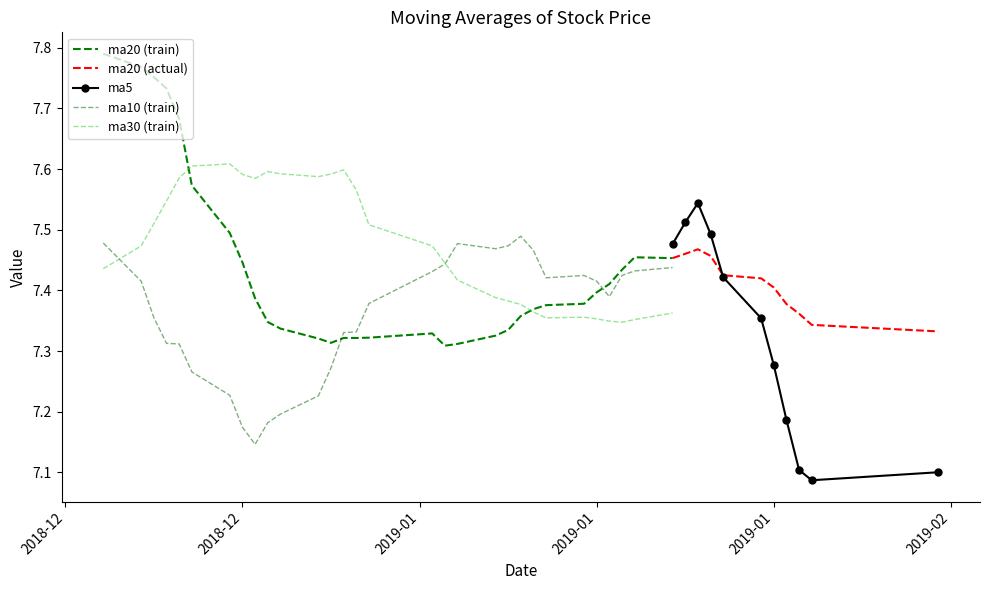

What is the average value of the ma5 series?

7.3